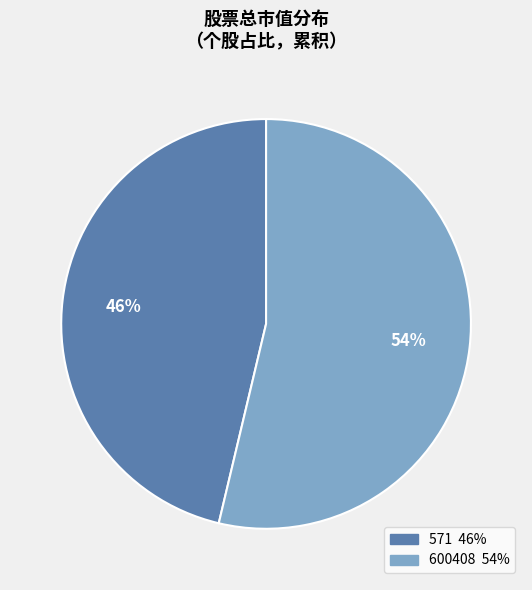

To the nearest percent, what is the combined percentage of 571 and 600408?

100%